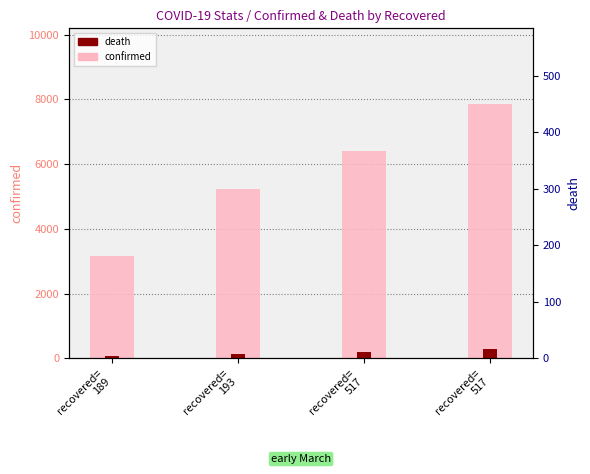

Between recovered=
189 and recovered=
193, which series saw the biggest shift?

confirmed